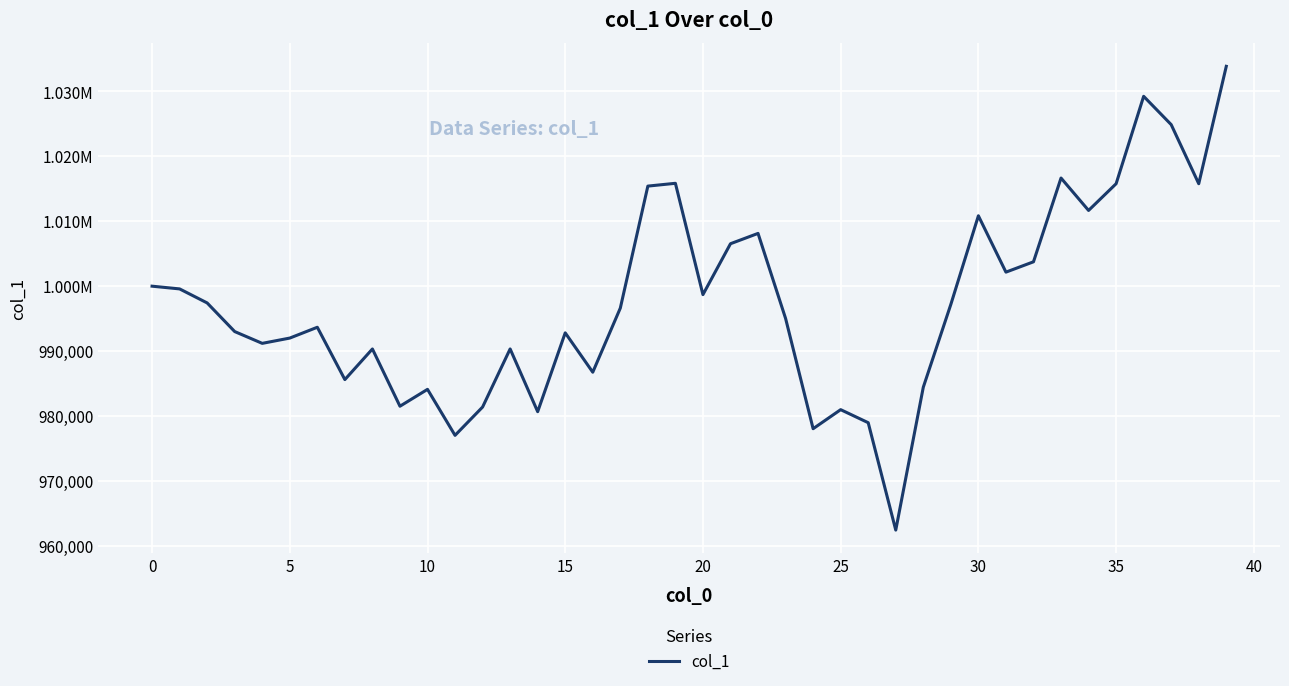

Reading left to right, extract all data points from this chart.

1000000.0	999579.6	997419.0	993007.4	991189.2	992003.7	993670.3	985606.7	990323.9	981502.0	984101.3	977013.2	981378.2	990329.9	980662.4	992809.8	986742.6	996622.3	1015421.8	1015853.3	998699.8	1006542.4	1008133.1	995032.9	978036.0	980972.8	978962.3	962414.0	984435.0	997197.6	1010847.5	1002163.9	1003756.5	1016665.9	1011671.8	1015787.4	1029258.4	1024894.0	1015789.9	1033880.2